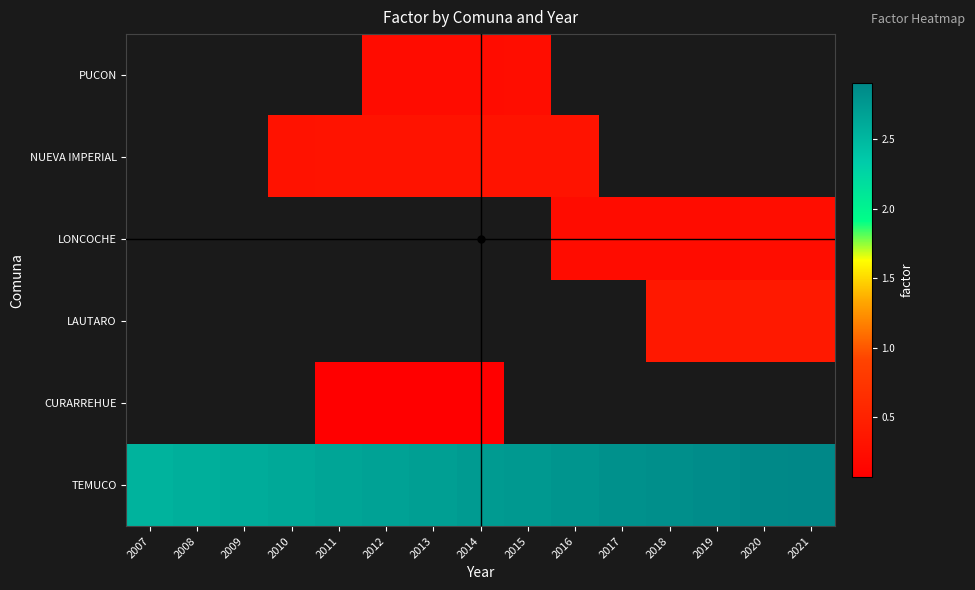

How many data points in PUCON are above 0?

4